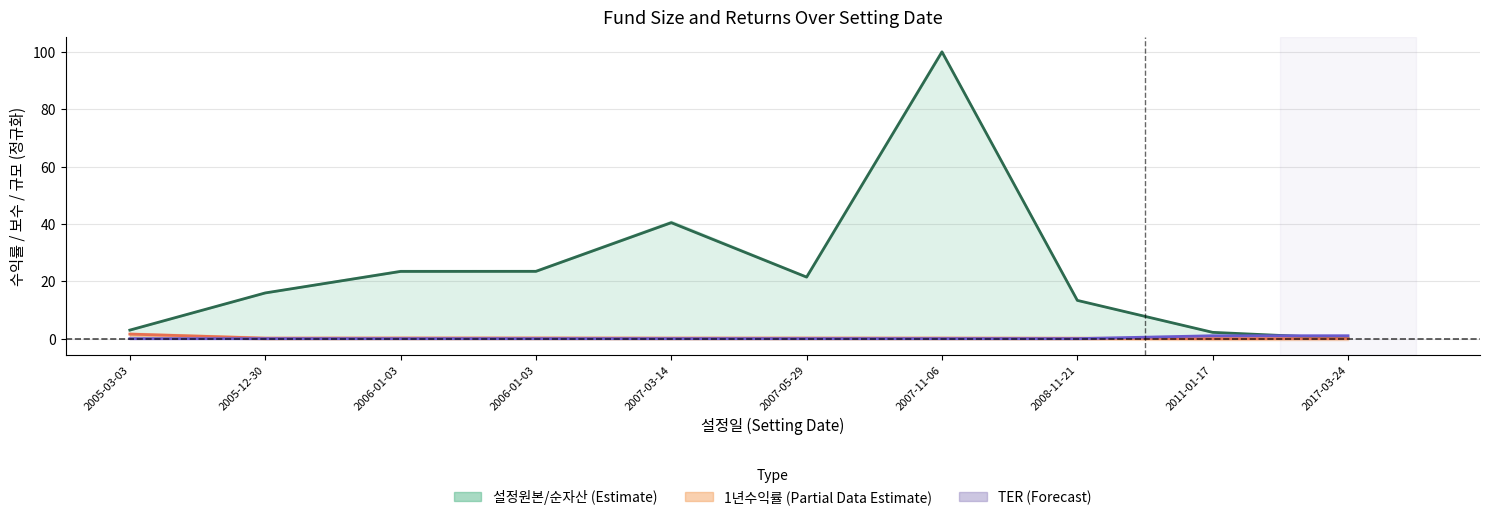

How many values in the 설정원본 (정규화, 선) series exceed 21?

5